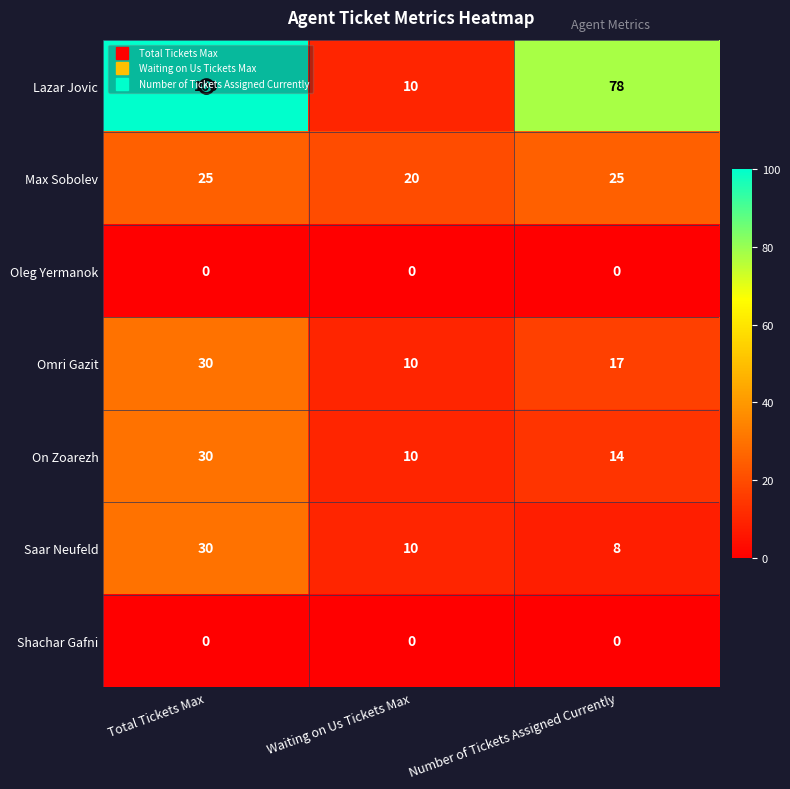

At how many categories does at least one series exceed 87?

1